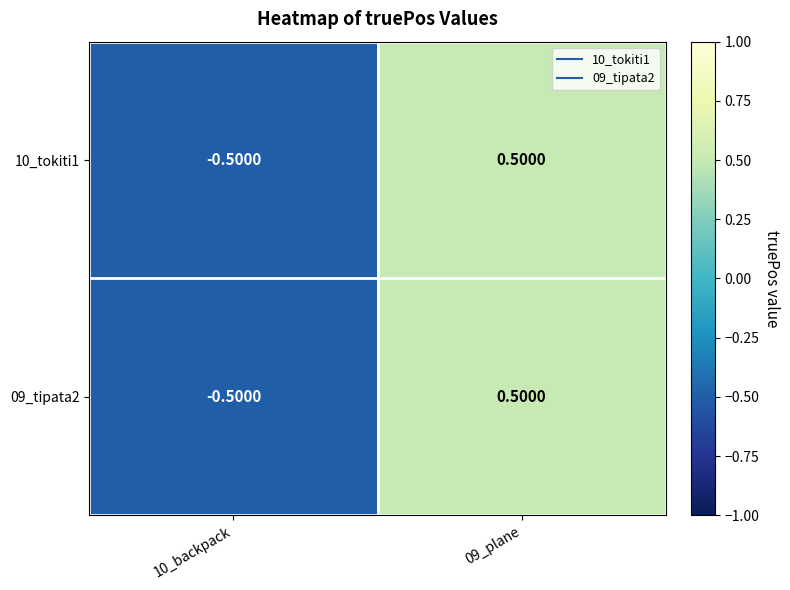

Rank the categories by 09_tipata2 value from lowest to highest.

10_backpack, 09_plane